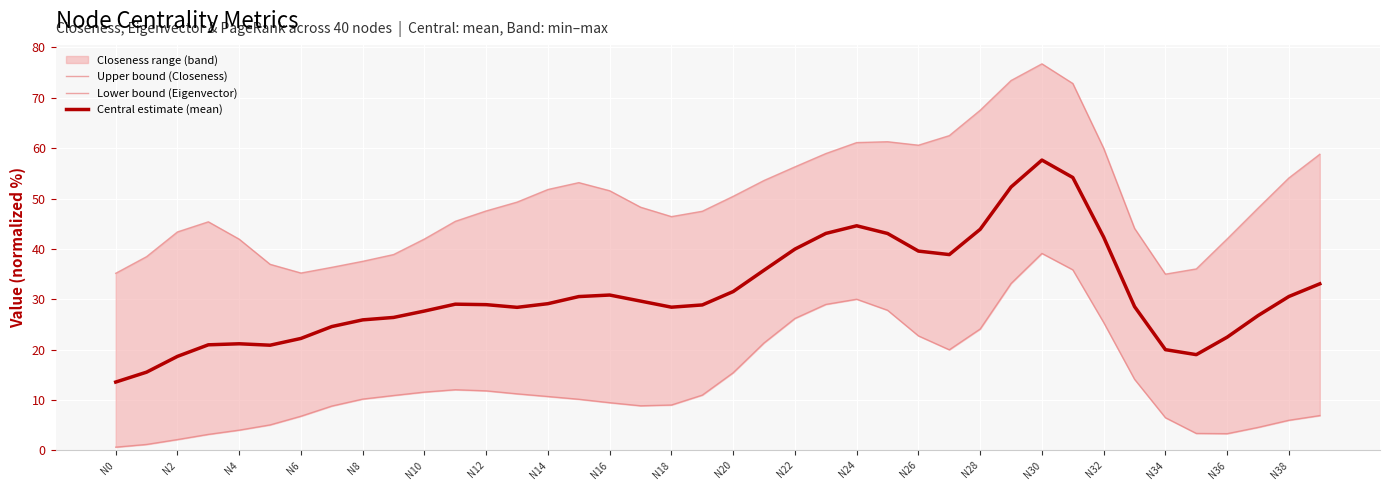

Is it true that Central estimate (mean) equals 5.4 at N2?

False